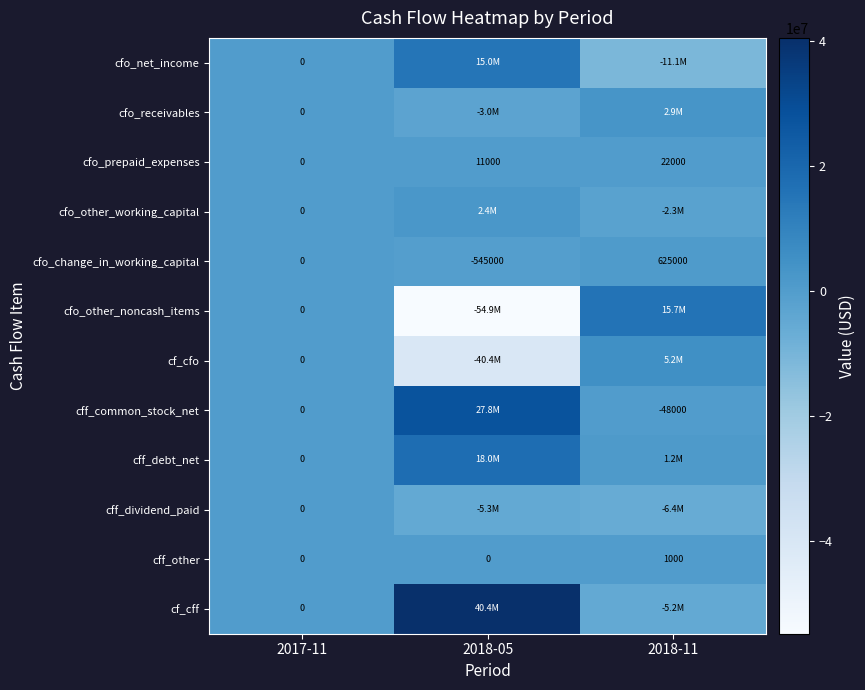

What is the sum of all cff_other values?

1000